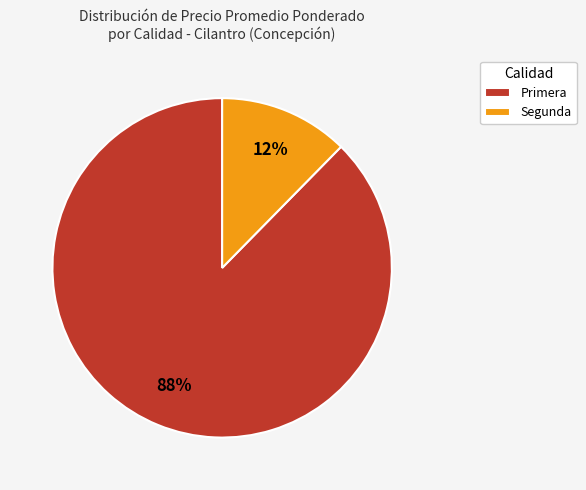

The Primera slice represents 82% of the pie. True or false?

False